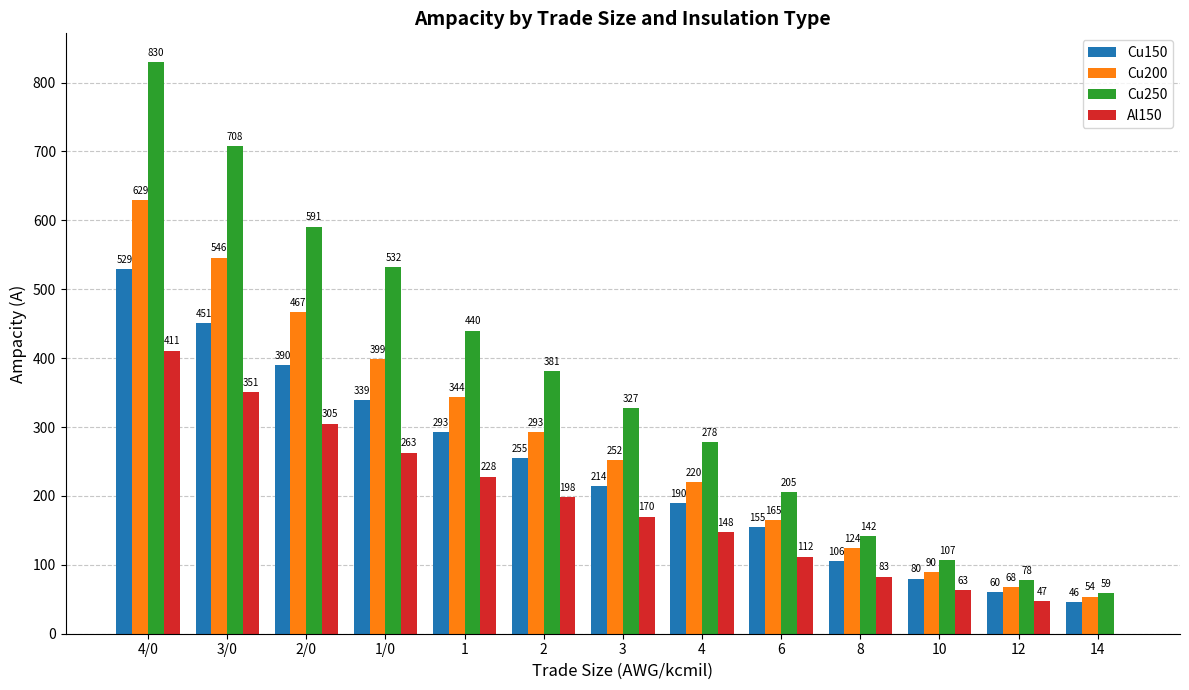

Is it true that Al150 equals 198 at 2?

True